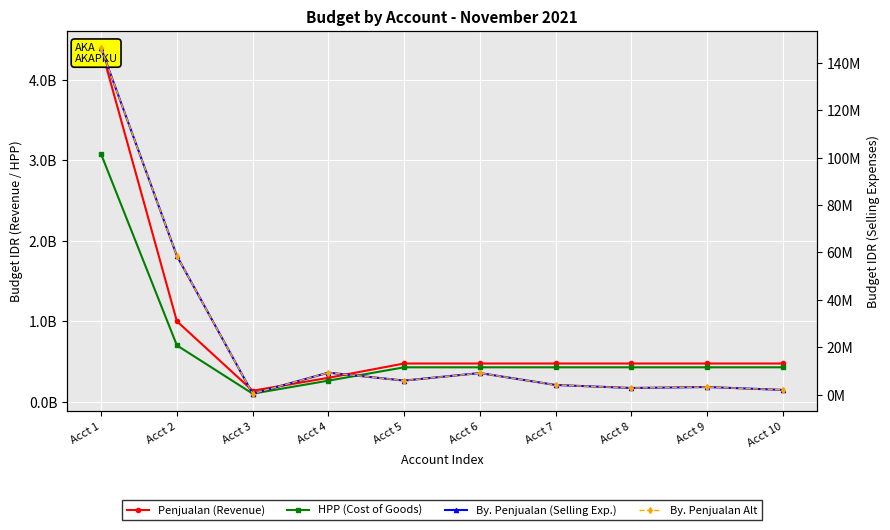

Does the chart display data point markers on the line(s)?

Yes